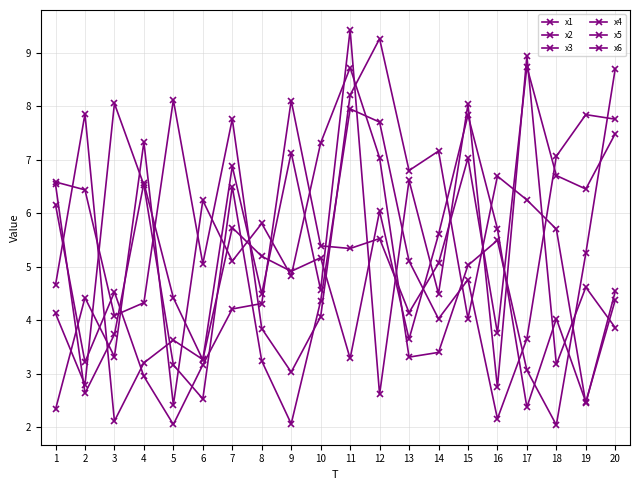

How many lines are shown in the chart?

6